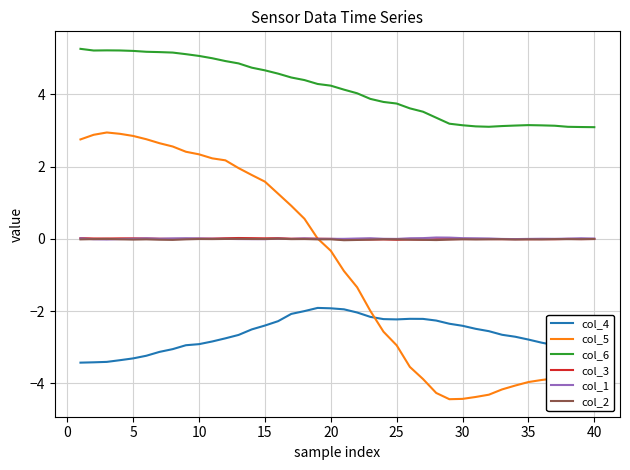

Which series has the largest total across all categories?

col_6